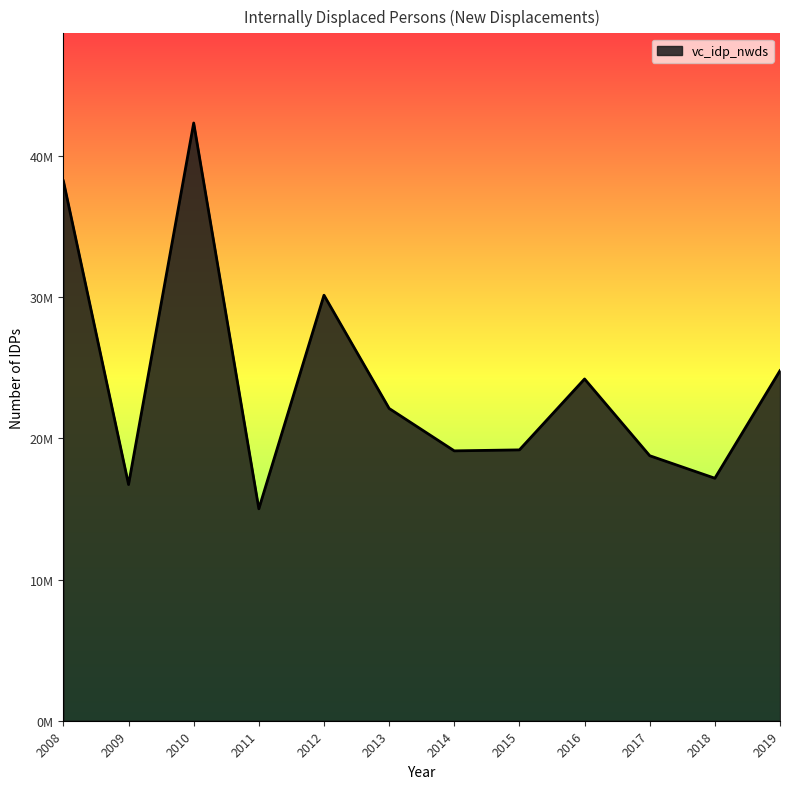

What is the difference between the values at 2012 and 2015?

10958773